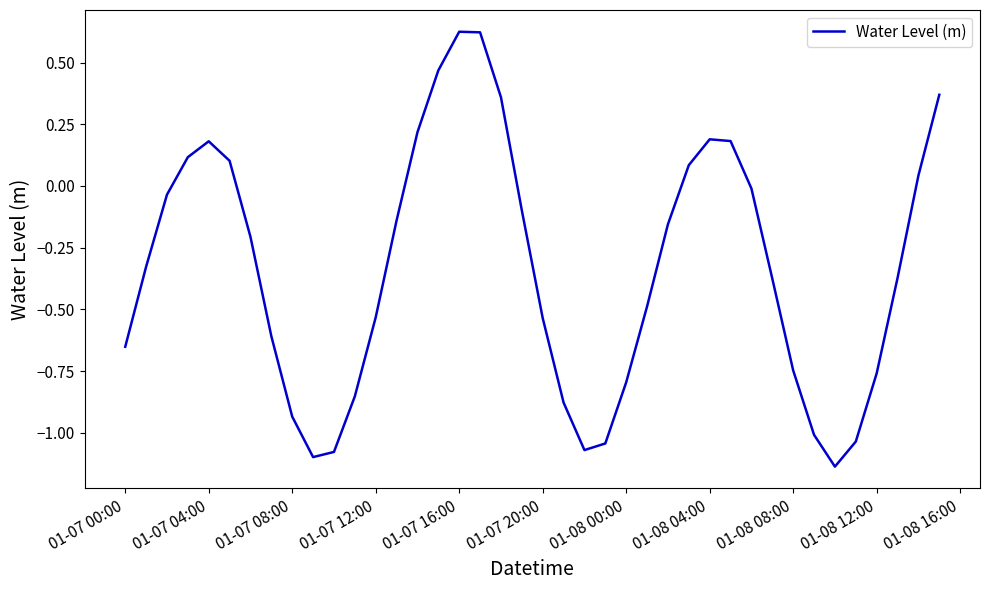

How many negative values are there?

27